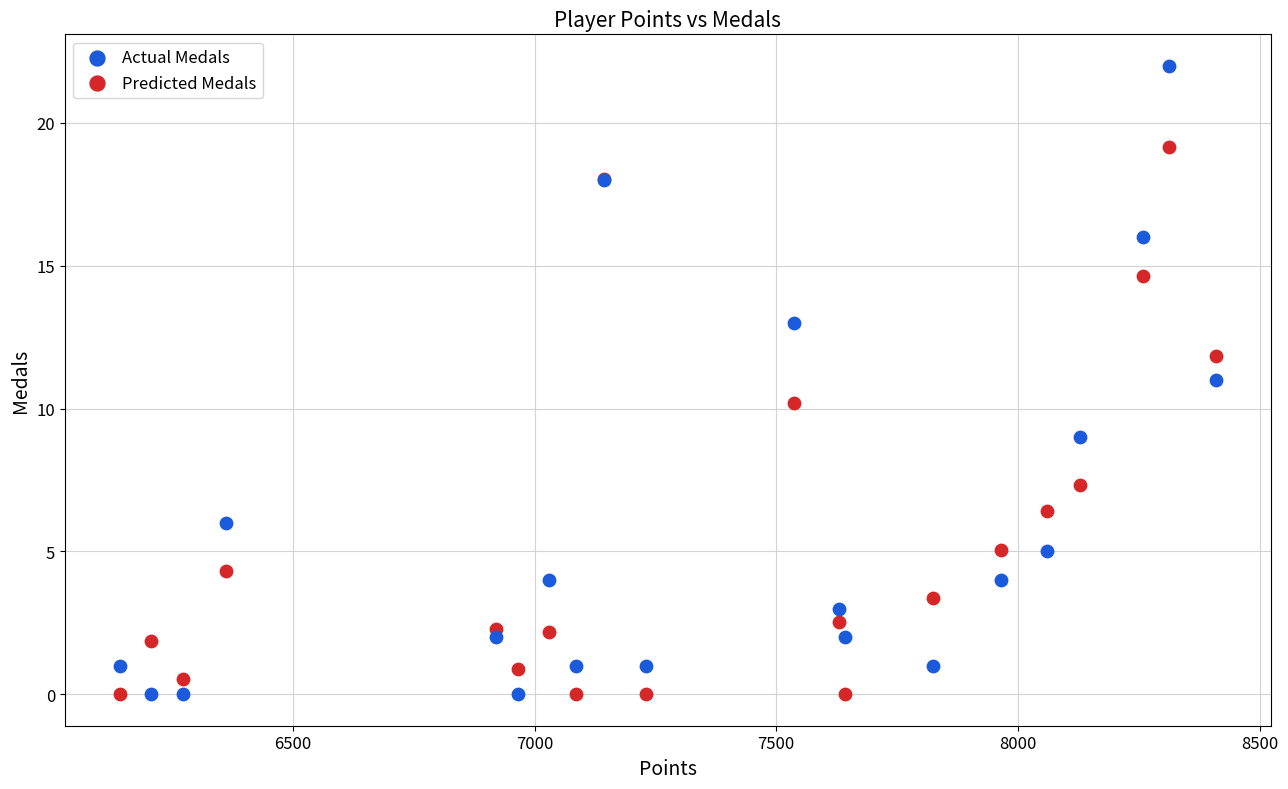

Which series has the widest spread of Y values?

Actual Medals